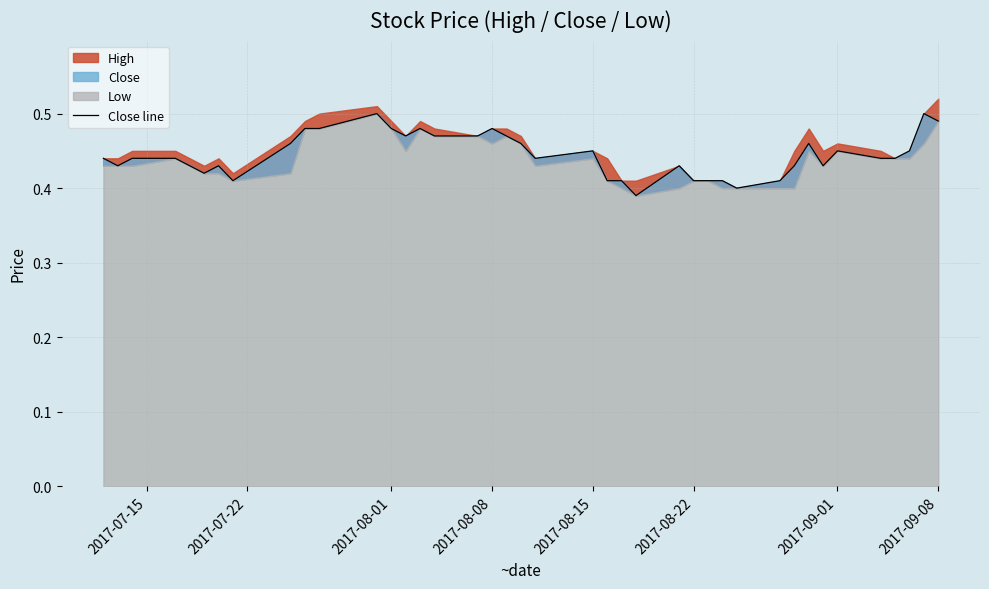

How many lines are shown in the chart?

1